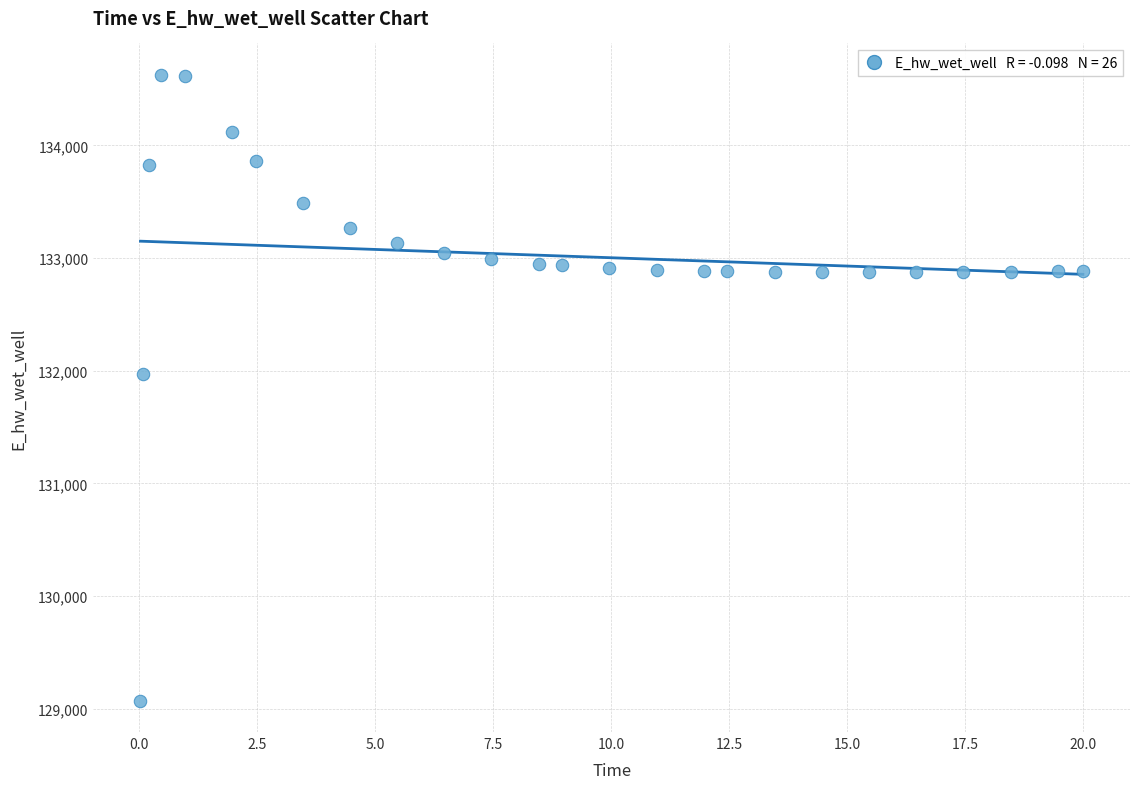

What Y value in the scatter plot is closest to 131849?

131969.9